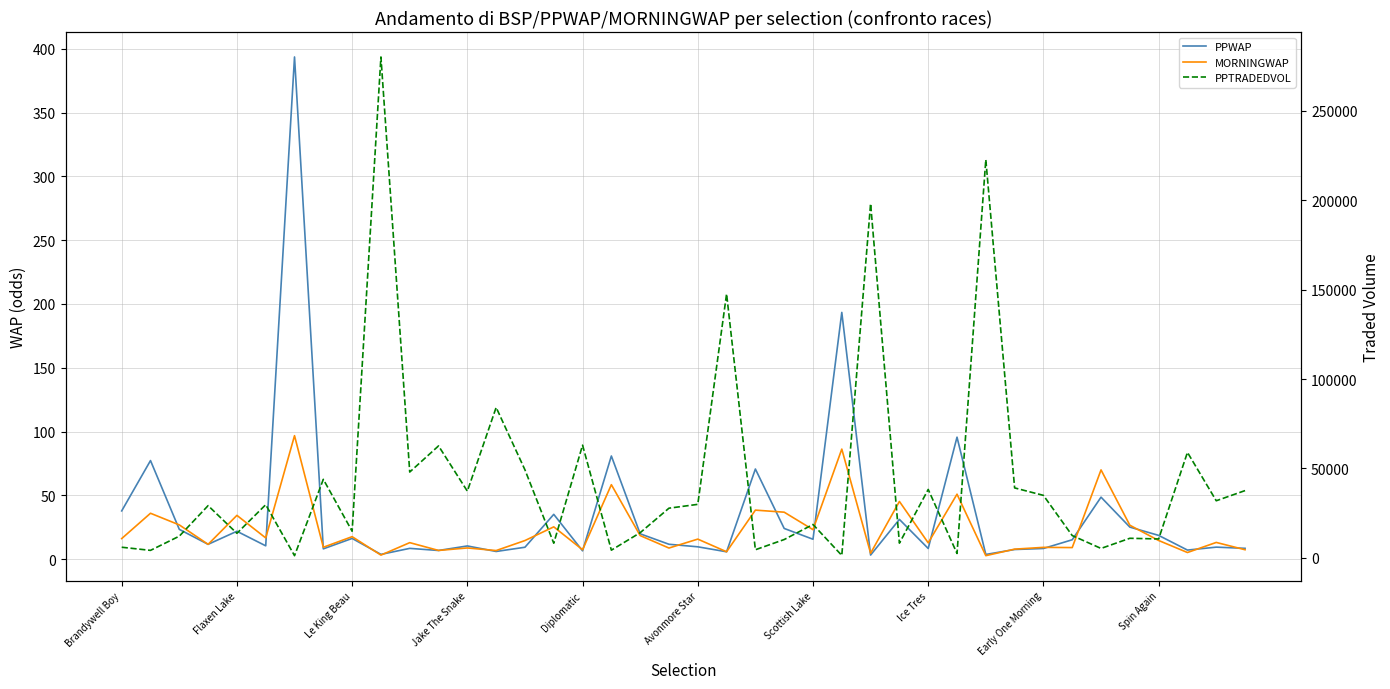

What position from the left is 38?

39